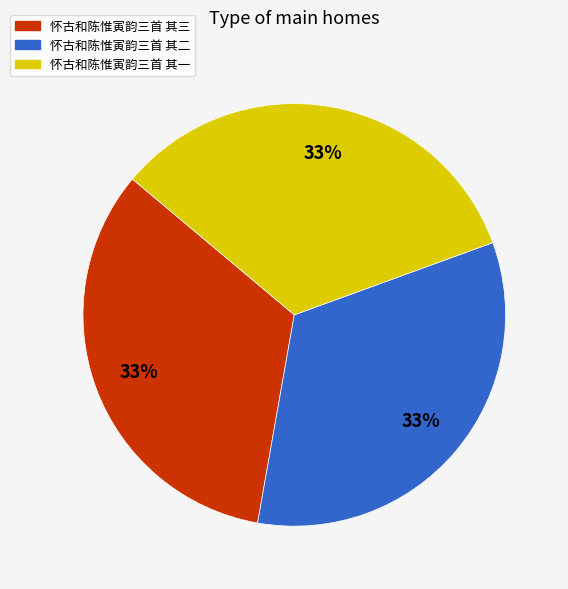

Approximately how many times larger is the value at 怀古和陈惟寅韵三首 其二 compared to 怀古和陈惟寅韵三首 其一?

1.0